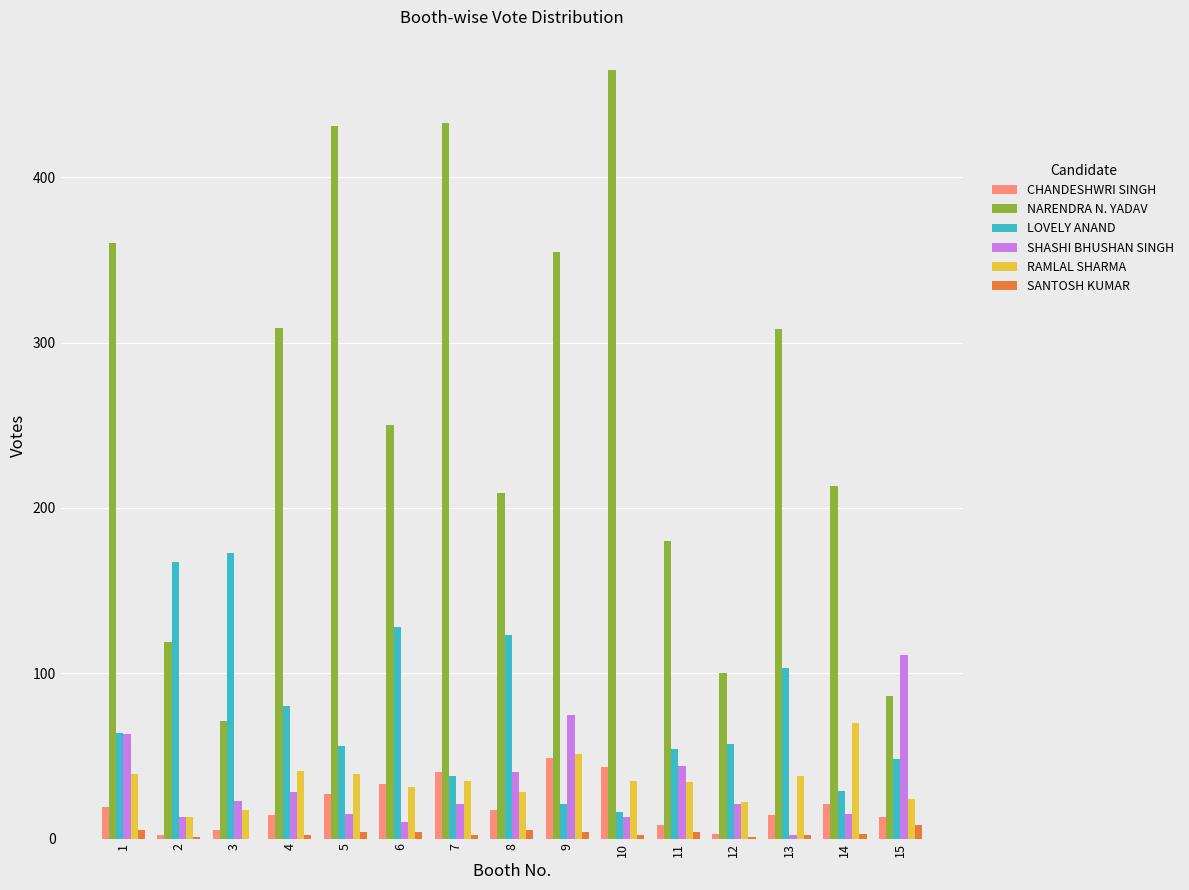

True or false: SHASHI BHUSHAN SINGH has a value of 28 at 4.

True